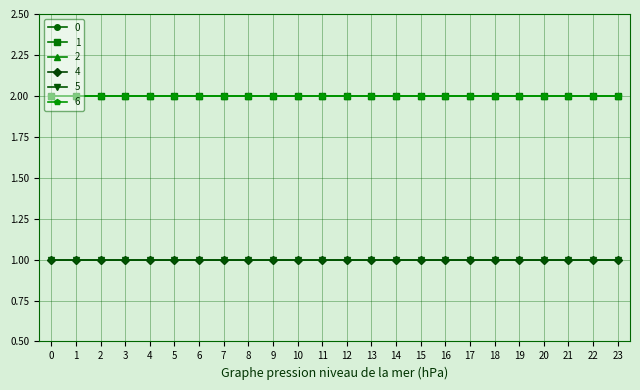

Reading left to right, extract all data points from this chart.

0: 0=2	1=2	2=2	3=2	4=2	5=2	6=2	7=2	8=2	9=2	10=2	11=2	12=2	13=2	14=2	15=2	16=2	17=2	18=2	19=2	20=2	21=2	22=2	23=2
1: 0=2	1=2	2=2	3=2	4=2	5=2	6=2	7=2	8=2	9=2	10=2	11=2	12=2	13=2	14=2	15=2	16=2	17=2	18=2	19=2	20=2	21=2	22=2	23=2
2: 0=2	1=2	2=2	3=2	4=2	5=2	6=2	7=2	8=2	9=2	10=2	11=2	12=2	13=2	14=2	15=2	16=2	17=2	18=2	19=2	20=2	21=2	22=2	23=2
4: 0=1	1=1	2=1	3=1	4=1	5=1	6=1	7=1	8=1	9=1	10=1	11=1	12=1	13=1	14=1	15=1	16=1	17=1	18=1	19=1	20=1	21=1	22=1	23=1
5: 0=1	1=1	2=1	3=1	4=1	5=1	6=1	7=1	8=1	9=1	10=1	11=1	12=1	13=1	14=1	15=1	16=1	17=1	18=1	19=1	20=1	21=1	22=1	23=1
6: 0=2	1=2	2=2	3=2	4=2	5=2	6=2	7=2	8=2	9=2	10=2	11=2	12=2	13=2	14=2	15=2	16=2	17=2	18=2	19=2	20=2	21=2	22=2	23=2